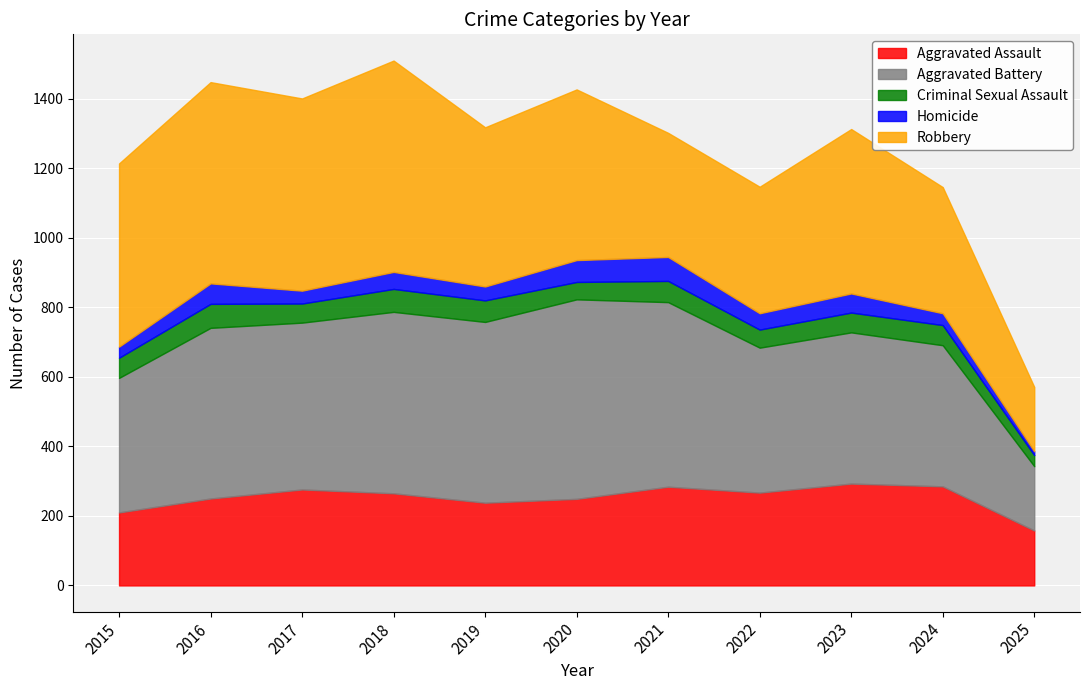

What is the average value of the Aggravated Battery series?

450